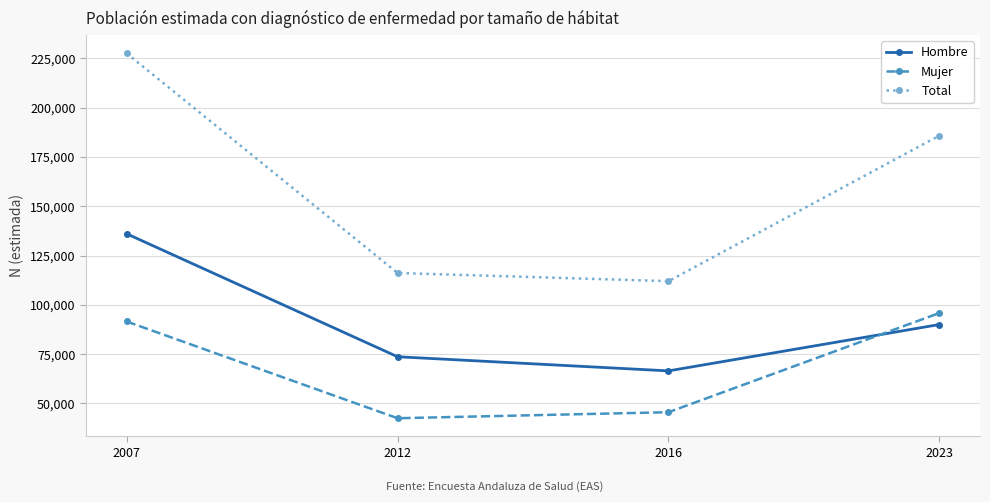

What are all the series names shown in the legend?

Hombre, Mujer, Total